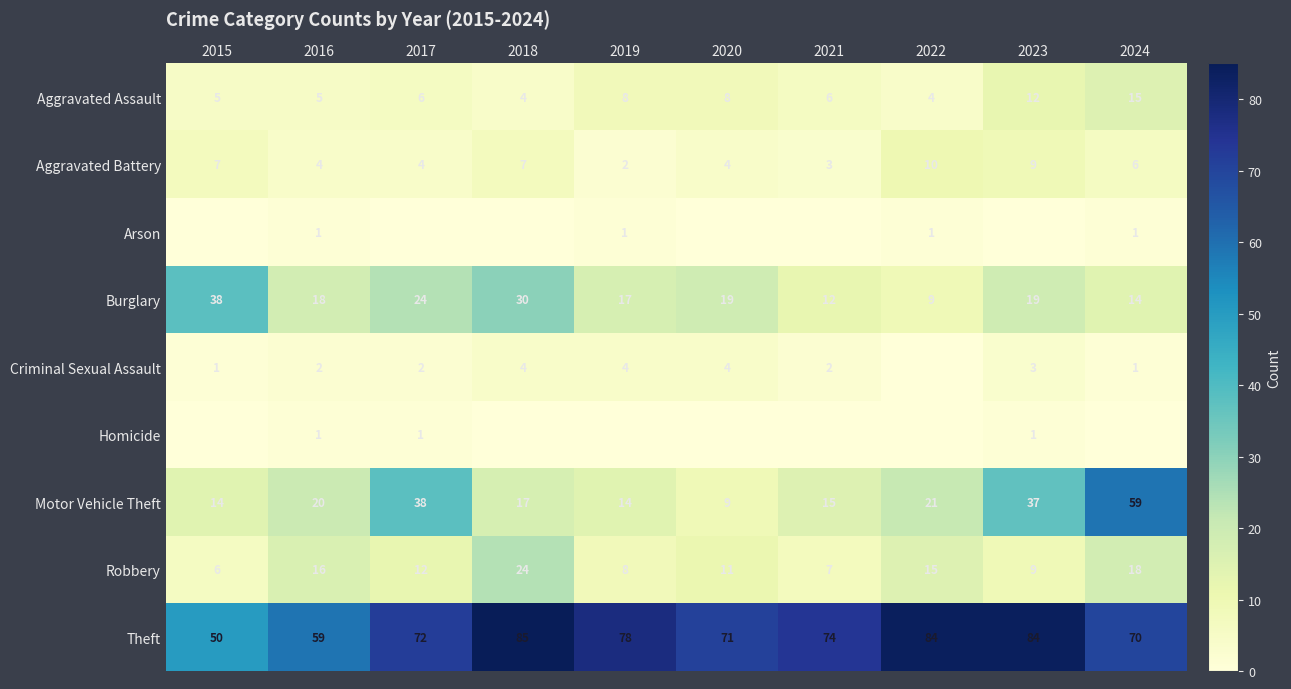

Which category has the highest value in the Aggravated Battery series?

2022